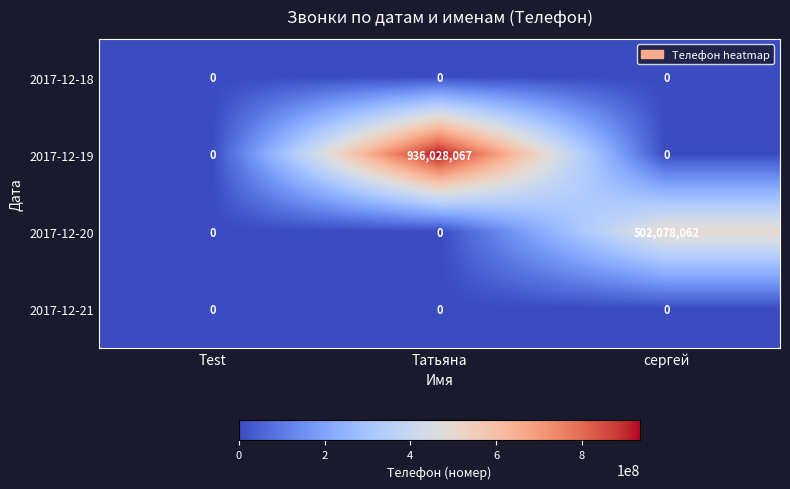

Count the number of data series in this chart.

4